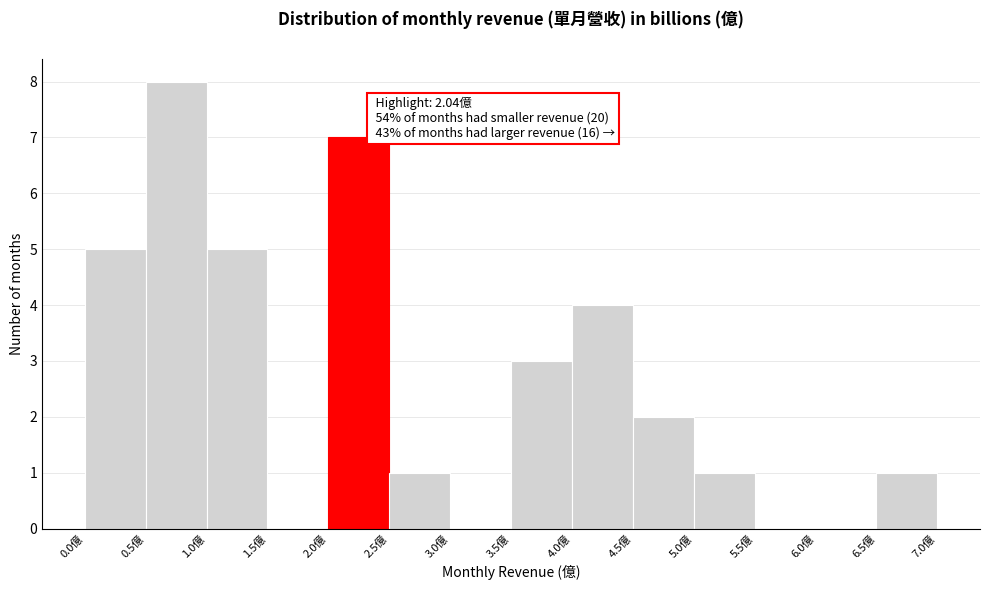

Over which range of the x-axis is the bar tallest?

0.5 to 1.0